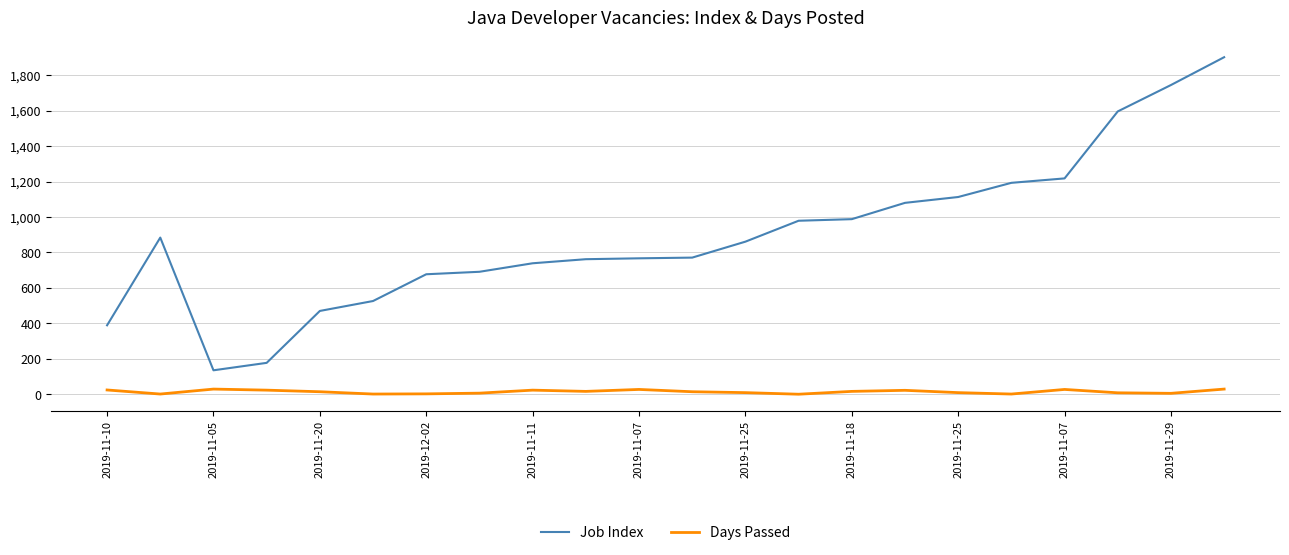

True or false: Days Passed and Job Index cross at least once.

False